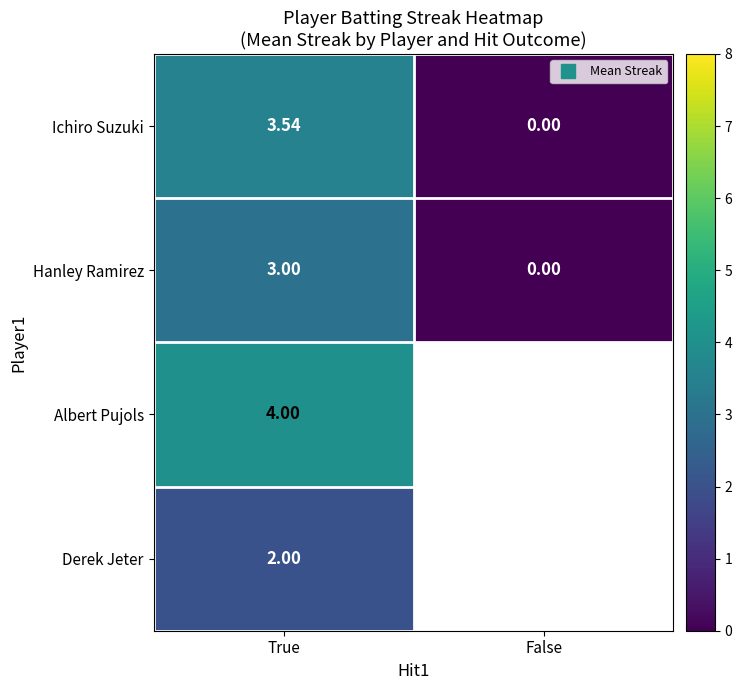

How many Ichiro Suzuki values are between 0 and 3?

1